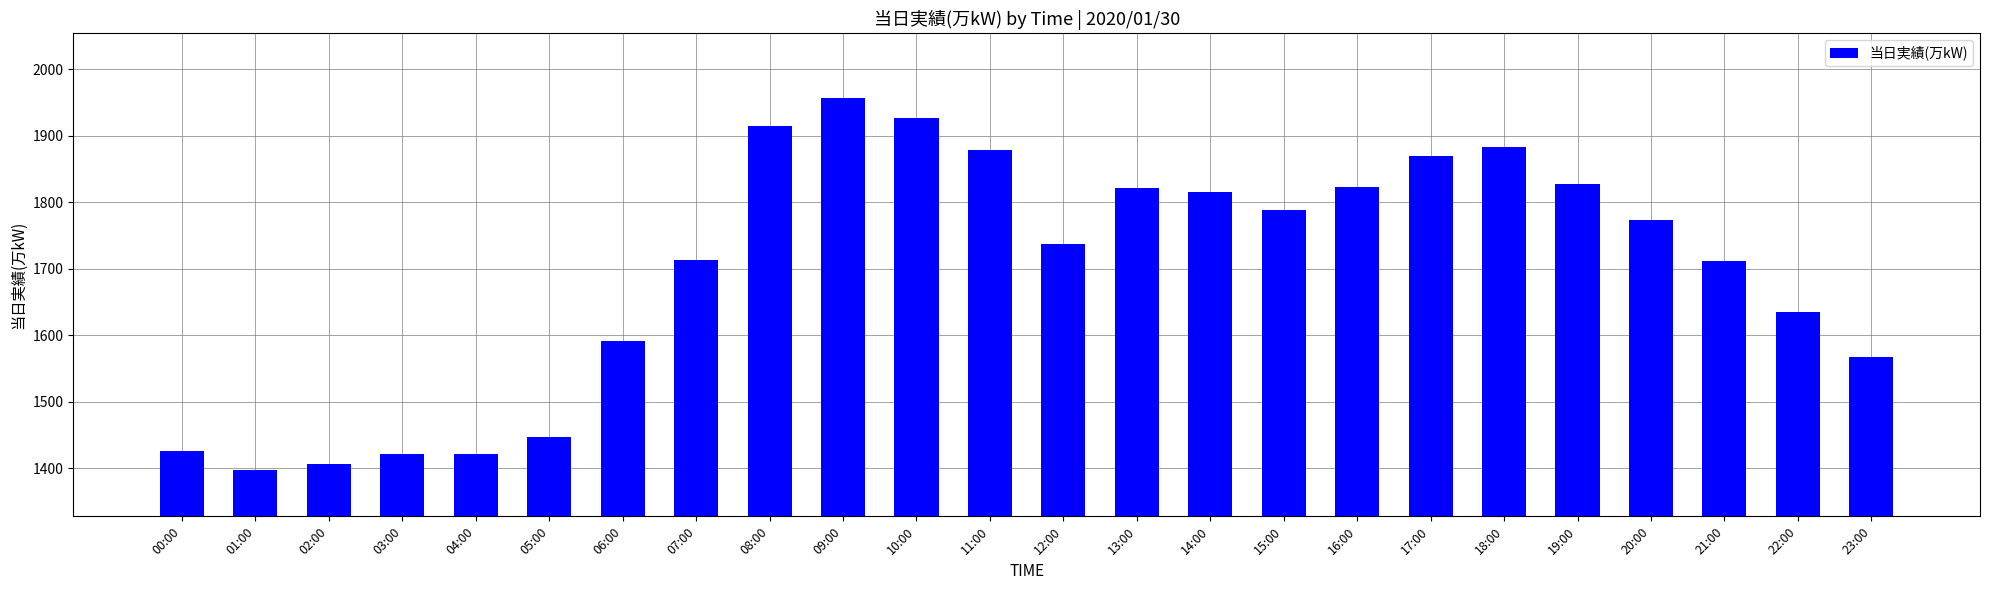

What is the sum of all values?

40758